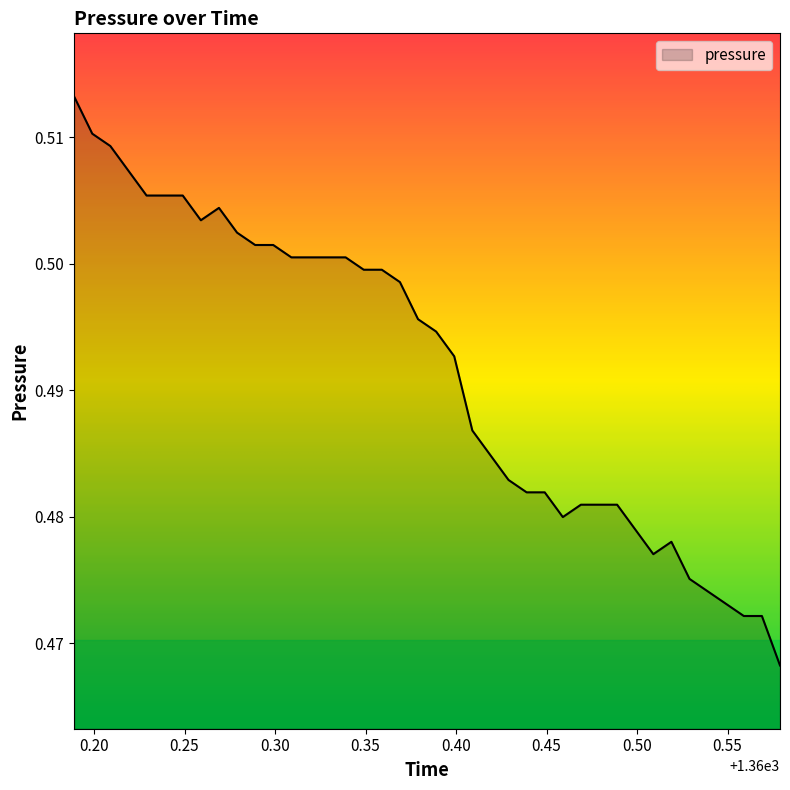

True or false: there are more than 0 points higher than both neighbors.

True